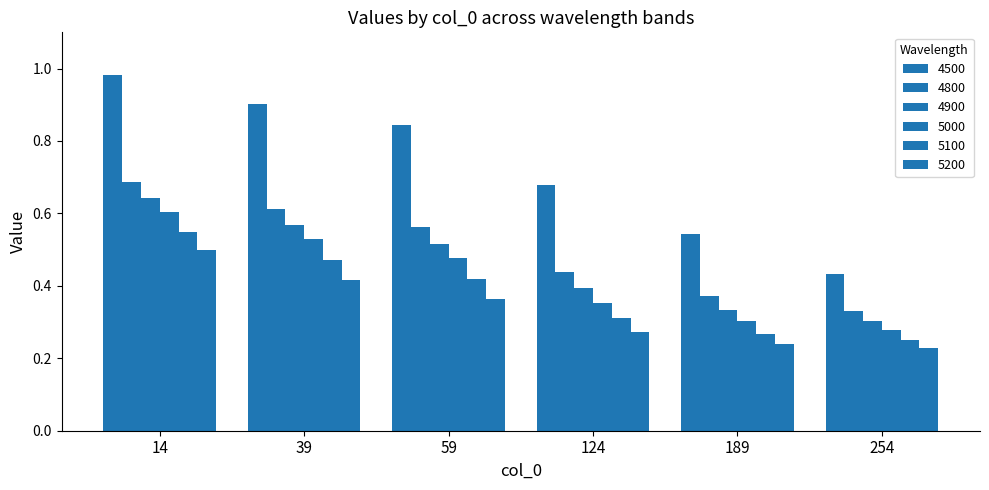

What is the sum of the 4900 values at 254 and 124?

0.7